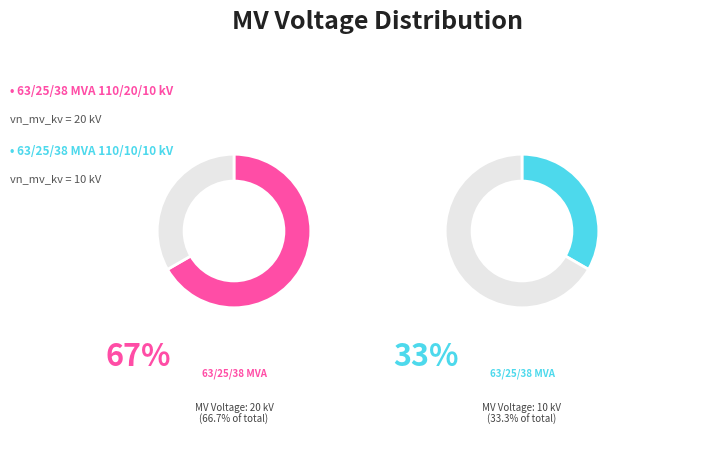

Is 63/25/38 MVA 110/20/10 kV the majority of the pie?

Yes